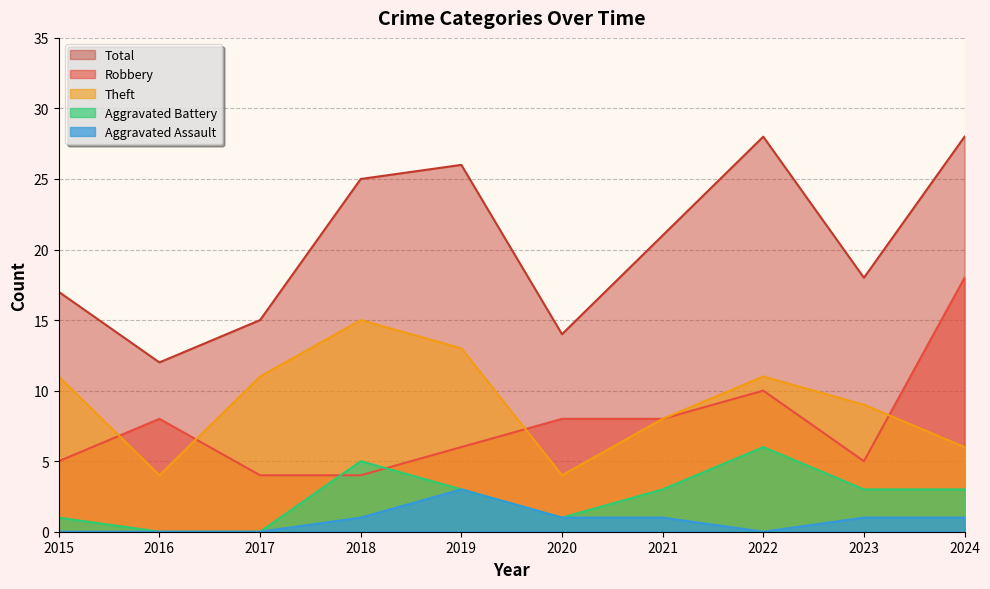

The value of Aggravated Battery at 2017 is 0. True or false?

True